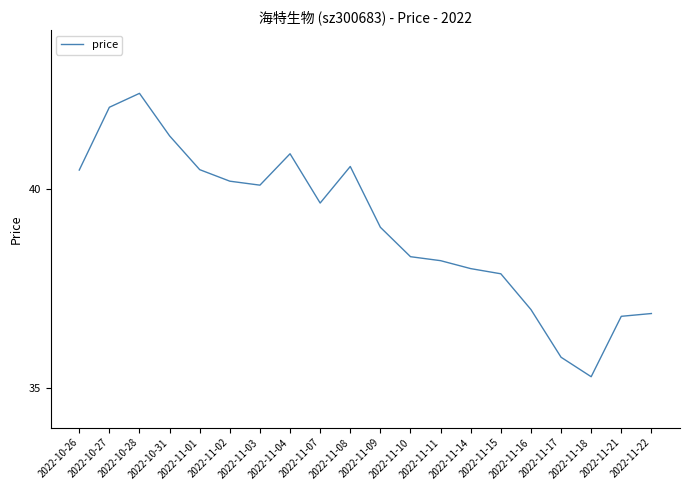

What position from the right is 2022-11-02?

15